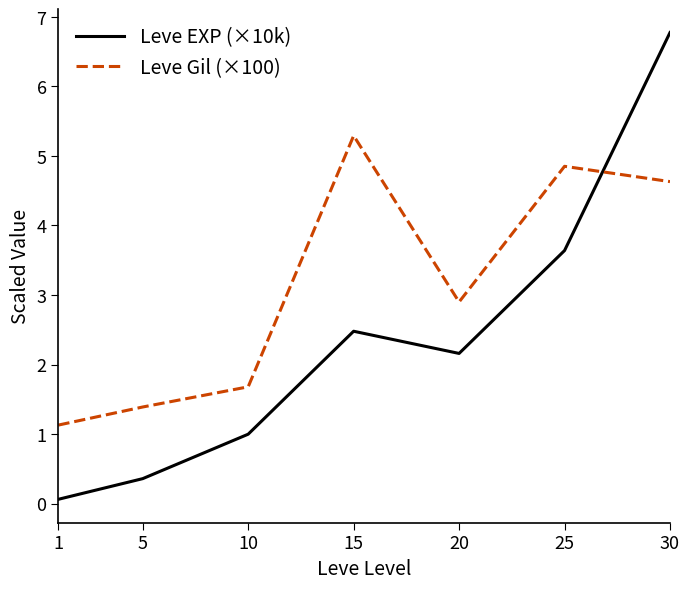

Which series changed the most between 10 and 30?

Leve EXP (×10k)